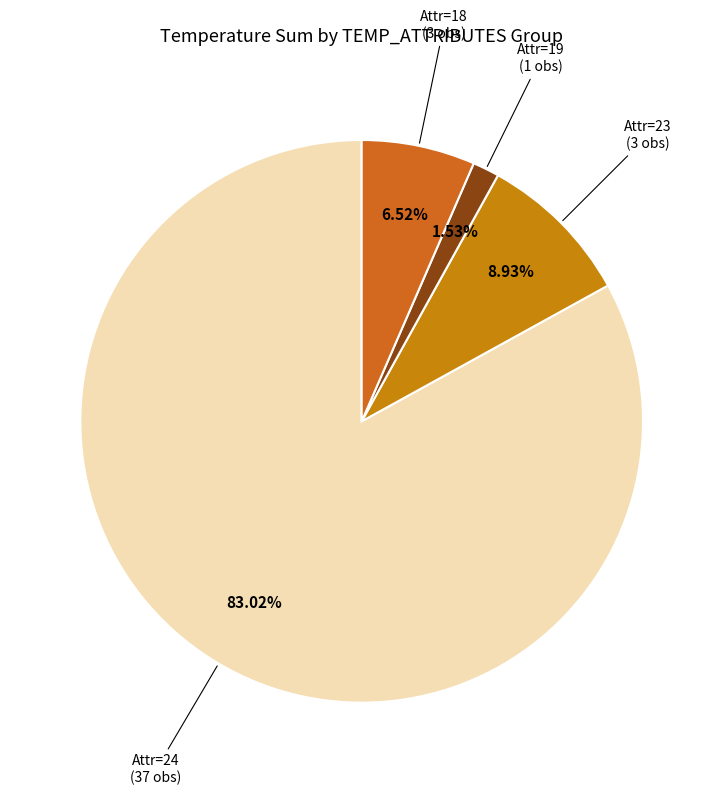

Is there a majority slice in this chart?

Yes